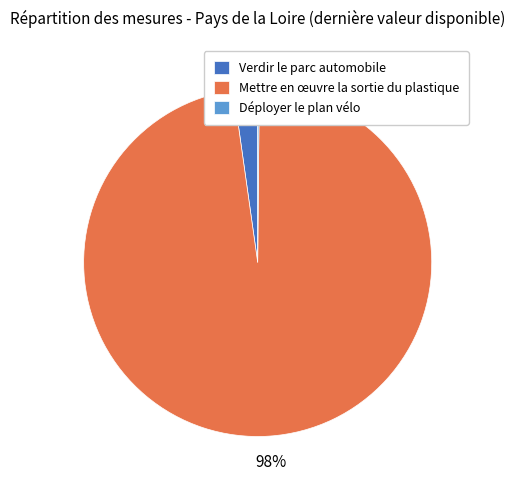

To the nearest percent, what is the average slice percentage?

33%